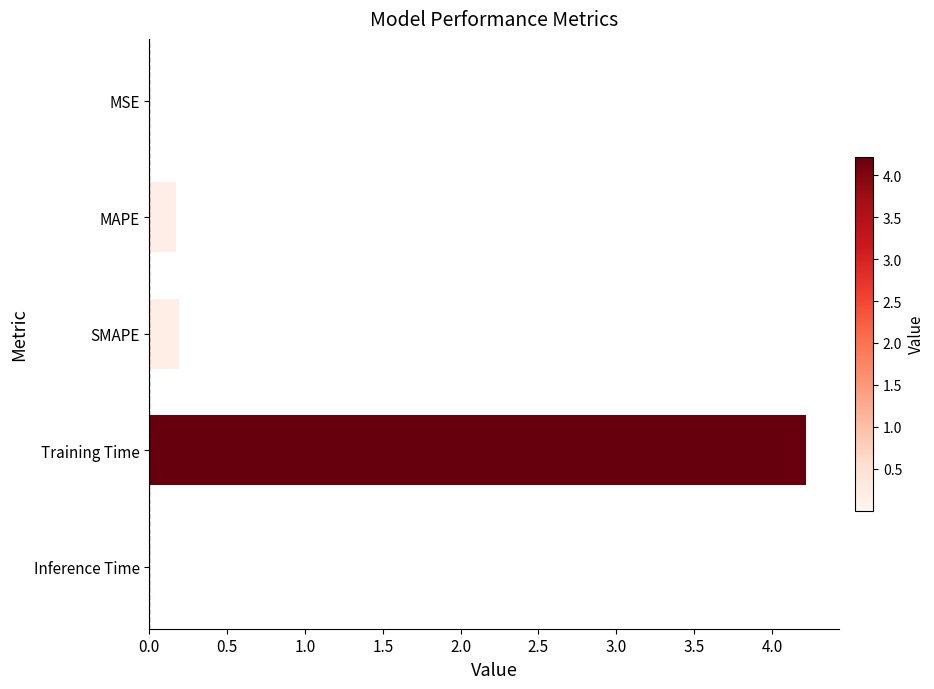

The value at MSE is 0.0. True or false?

True